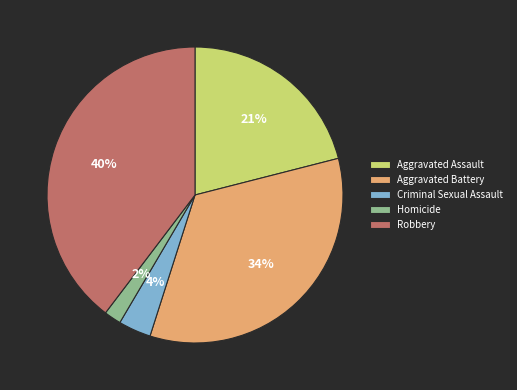

What percentage is the Criminal Sexual Assault slice, to the nearest percent?

4%